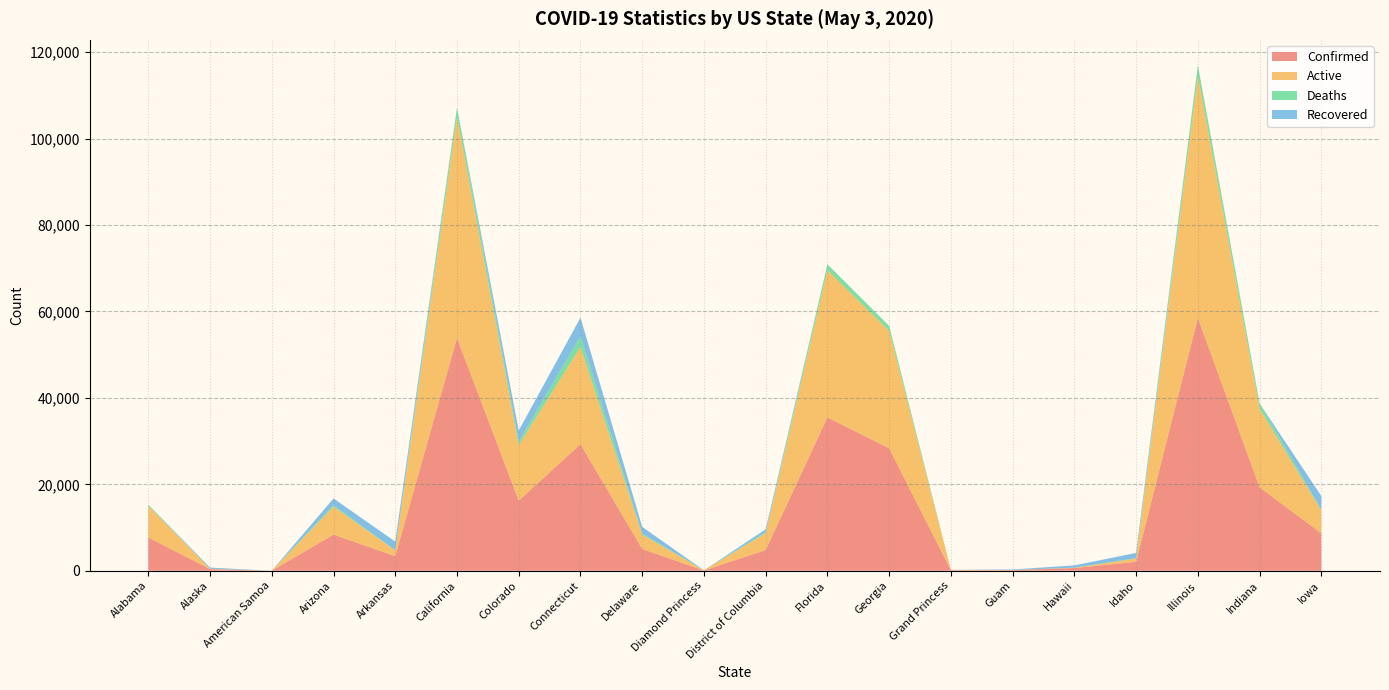

Reading left to right, list all the values displayed in this chart.

Confirmed: 7700	365	0	8364	3372	53855	16225	29287	5038	49	4797	35463	28331	103	145	620	2061	58505	19295	8643
Active: 7323	95	0	6469	1313	51167	12840	22505	3324	49	3891	34099	27154	100	9	72	782	55946	18180	5312
Deaths: 288	9	0	330	72	2153	832	2436	236	0	240	1364	1177	3	5	16	64	2559	1242	175
Recovered: 0	261	0	1565	1987	0	2553	4346	1546	0	666	0	0	0	131	532	1215	0	0	3156